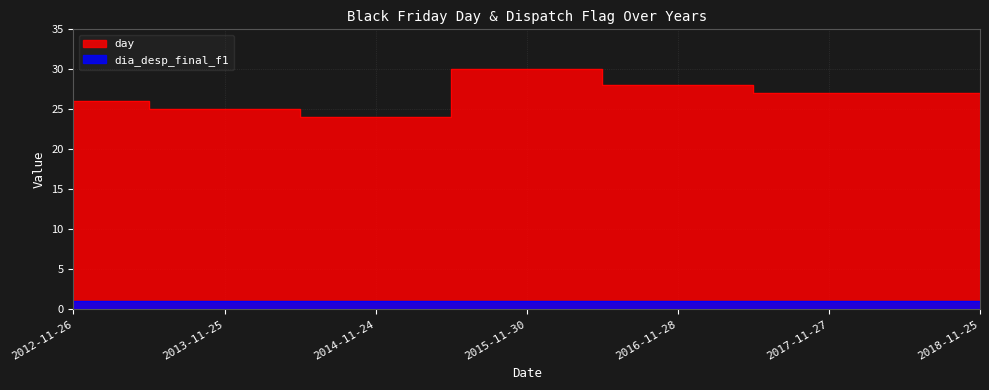

What value does the data have at 2017-11-27?

27